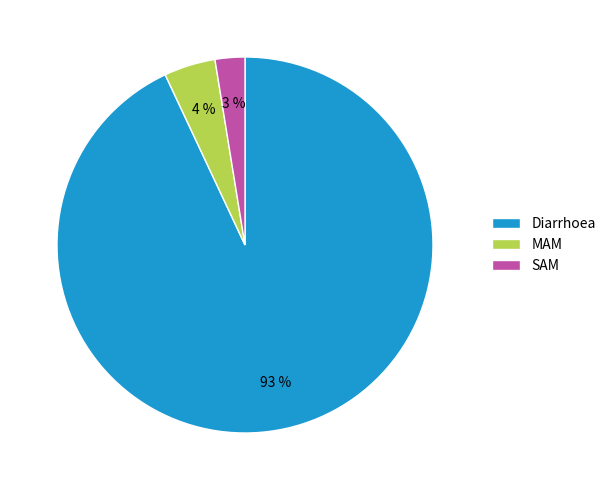

To the nearest percent, what is the difference between the MAM and Diarrhoea slice percentages?

89%